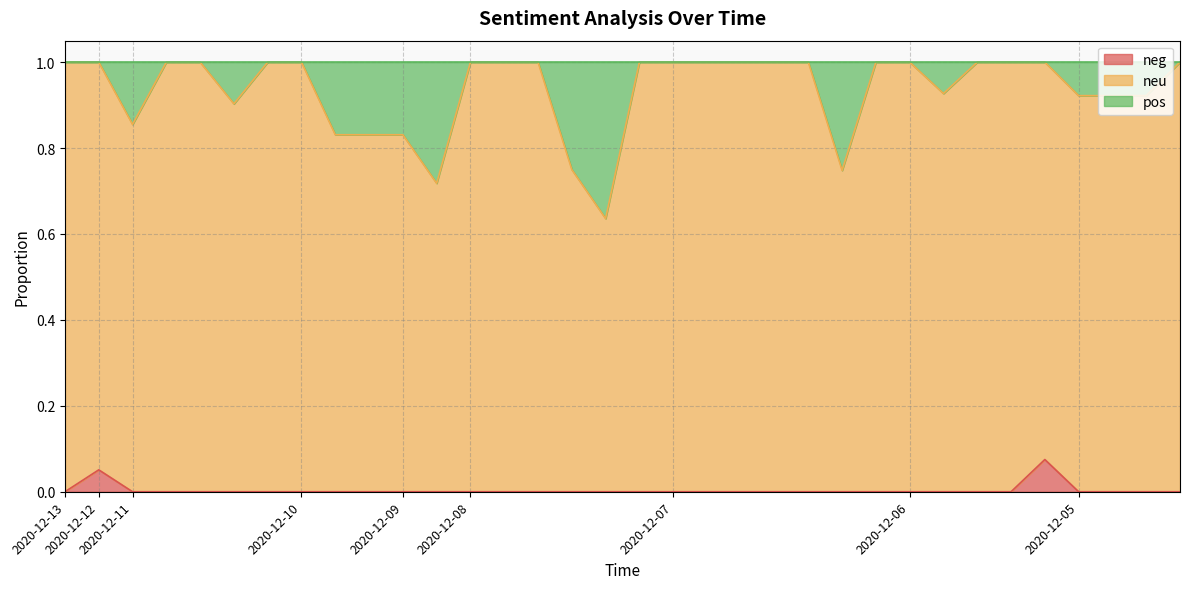

What is the label of the 32nd point from the right?

2020-12-11